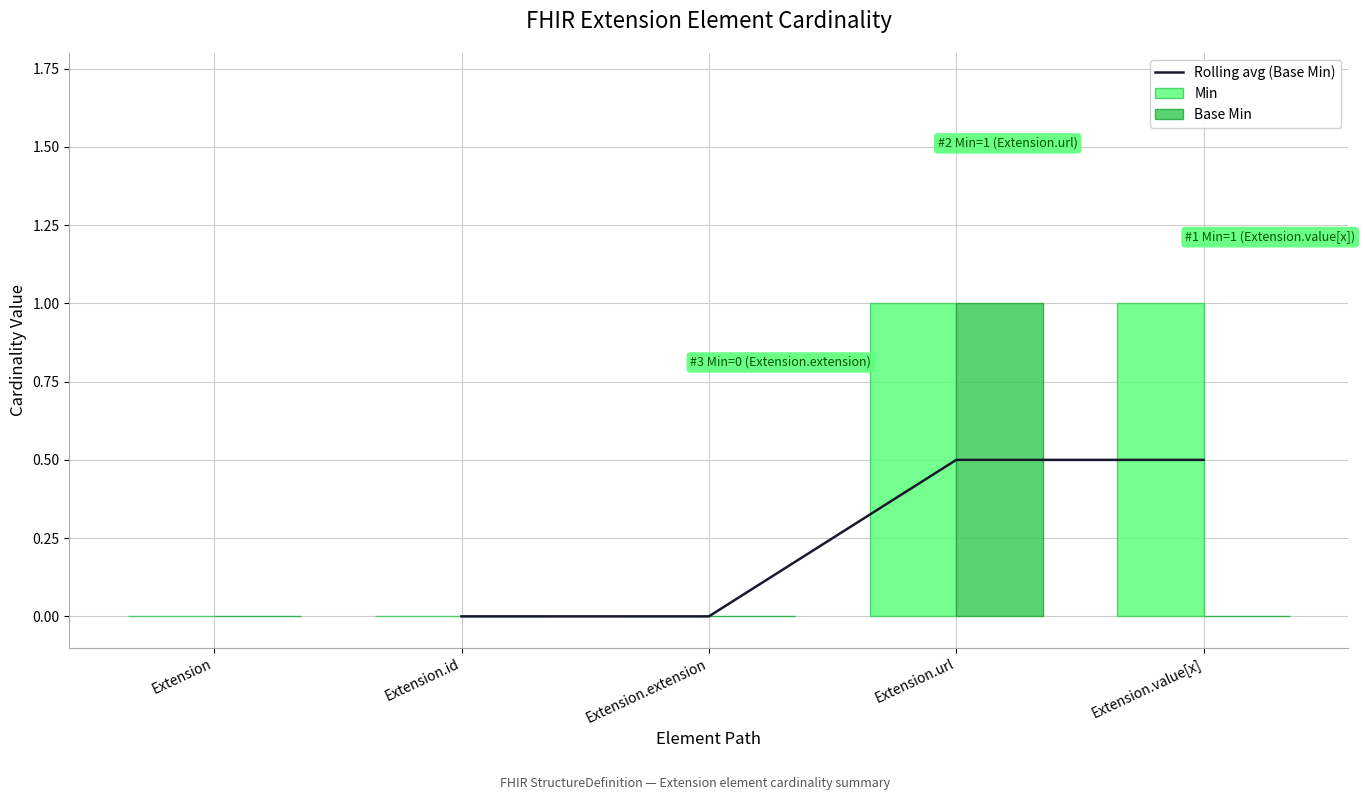

How many groups of bars are there?

5